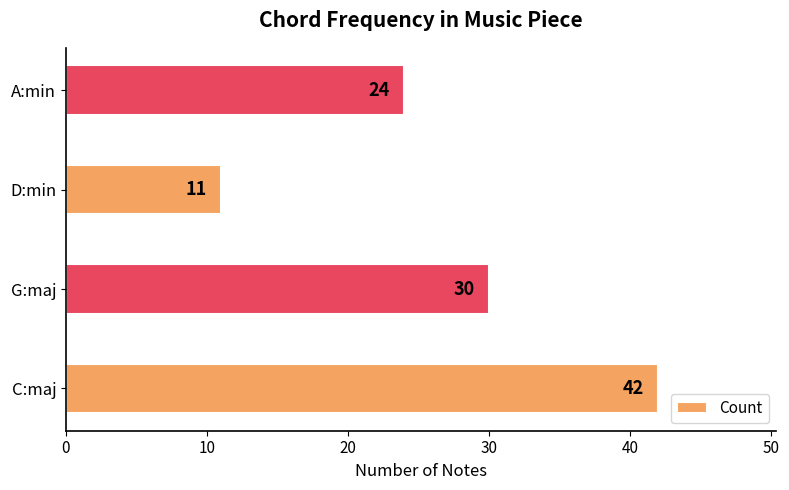

Is it true that the value at A:min is 37?

False